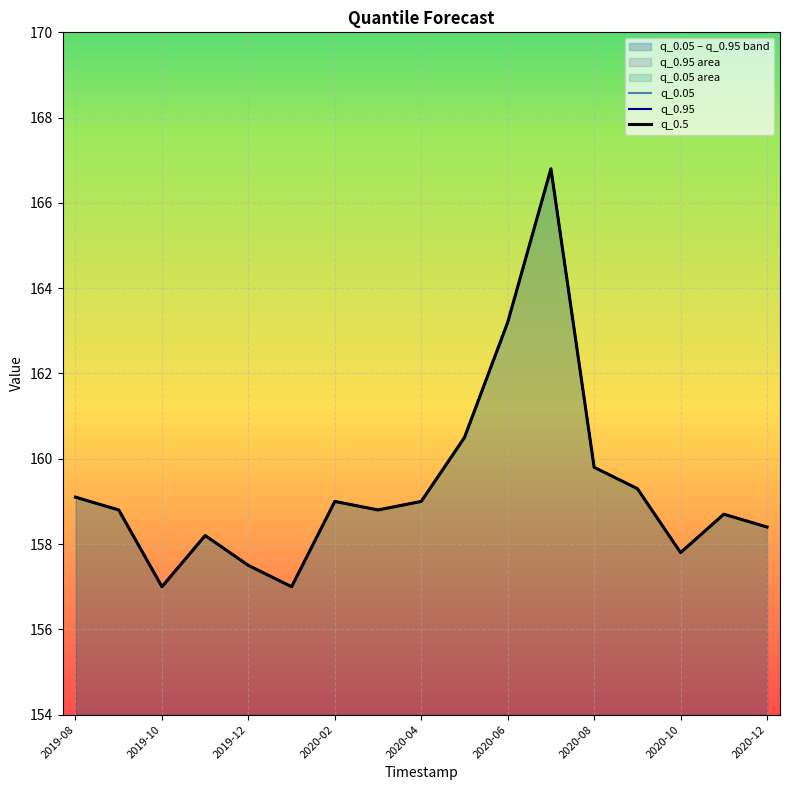

Is the value of q_0.95 at 2020-06 greater than the value of q_0.05 at 2020-10?

Yes